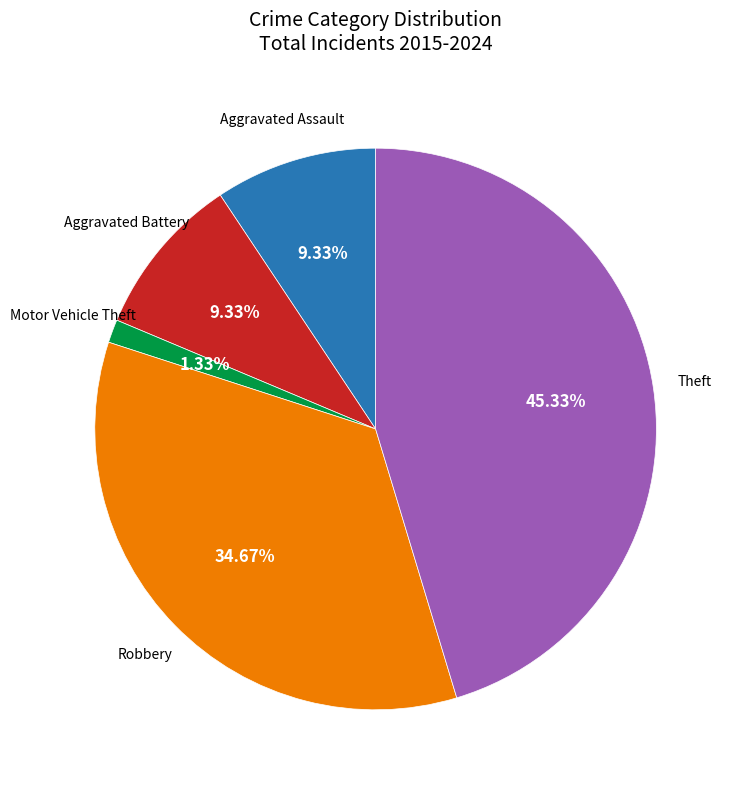

Is there any slice that represents more than half of the pie?

No